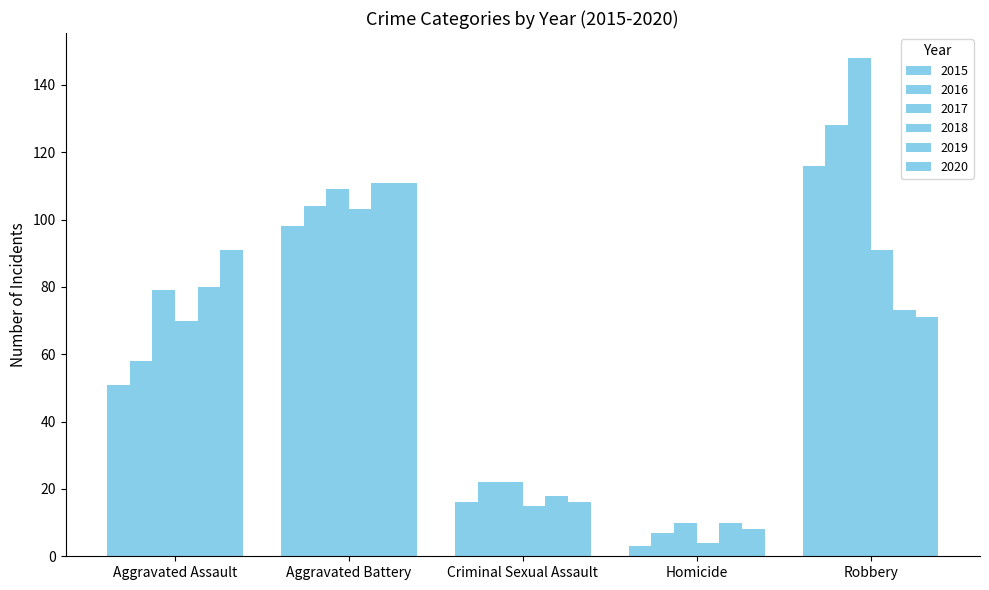

What is the difference between the highest and lowest values at Homicide?

7